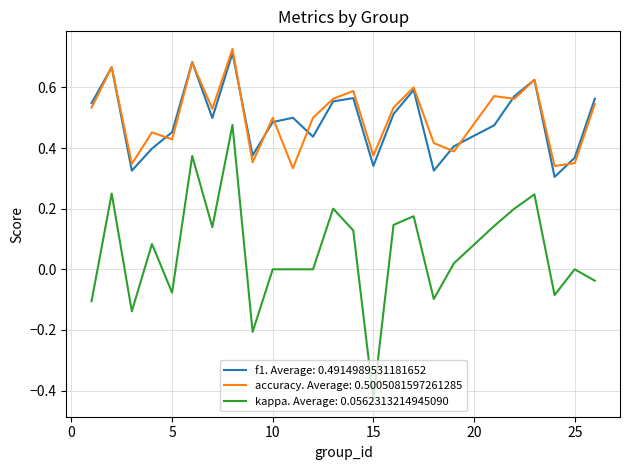

True or false: f1. Average: 0.4914989531181652 and kappa. Average: 0.0562313214945090 intersect in this chart.

False